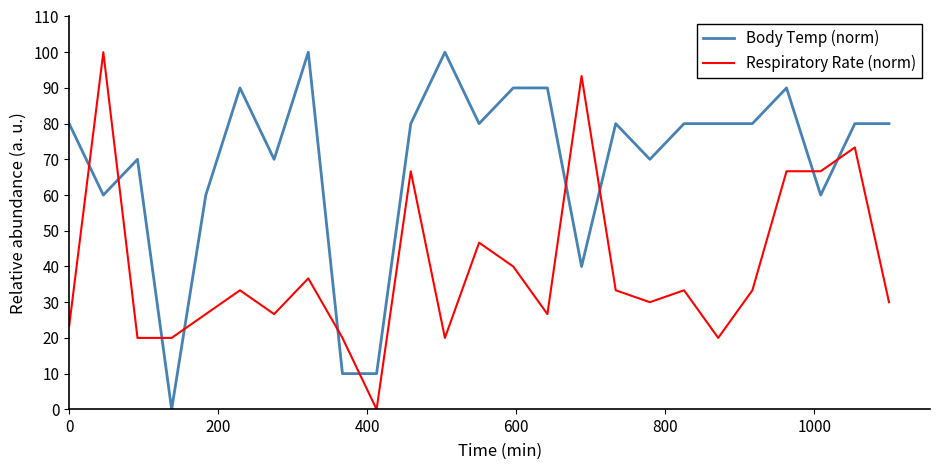

Is this an area chart (filled region under the line)?

No